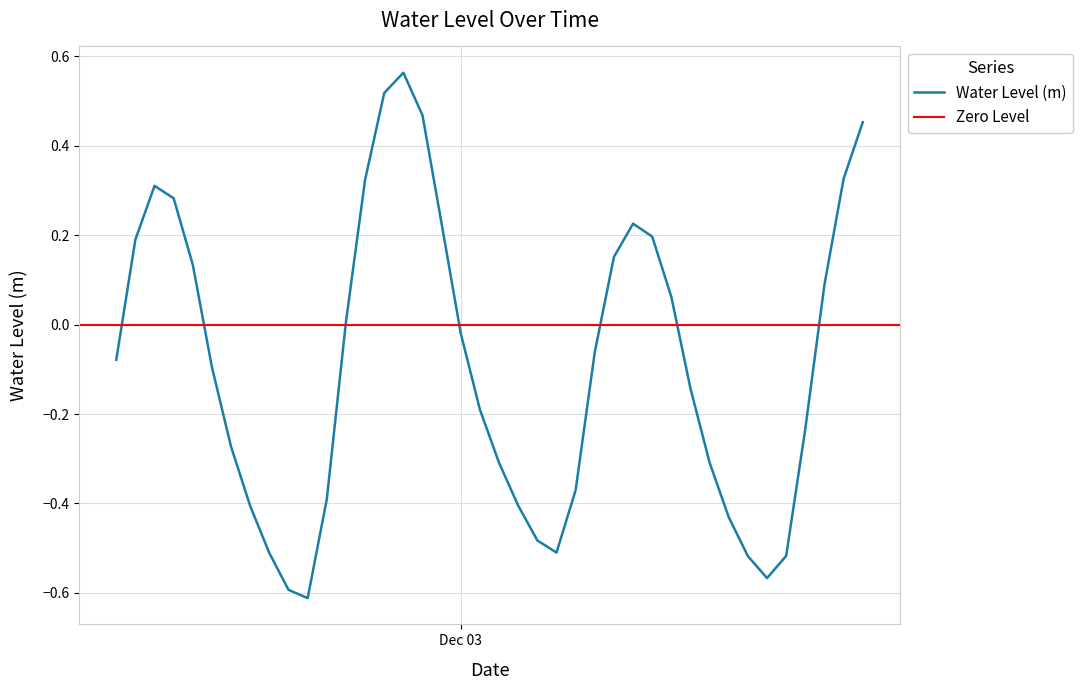

At which category does the data reach its first local peak?

2023-12-02 08:00:00